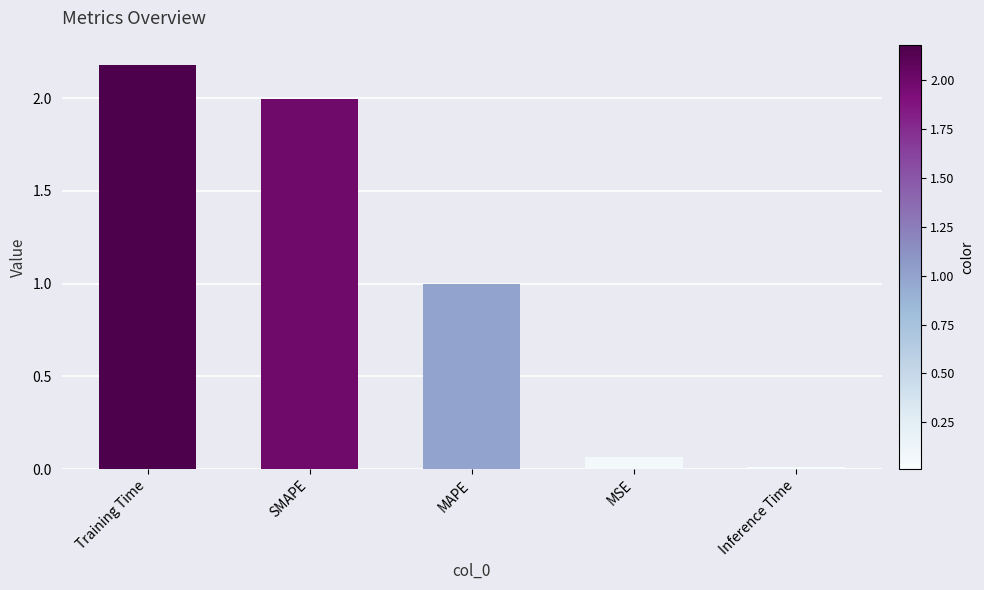

What is the difference between the second highest and second lowest values?

1.9